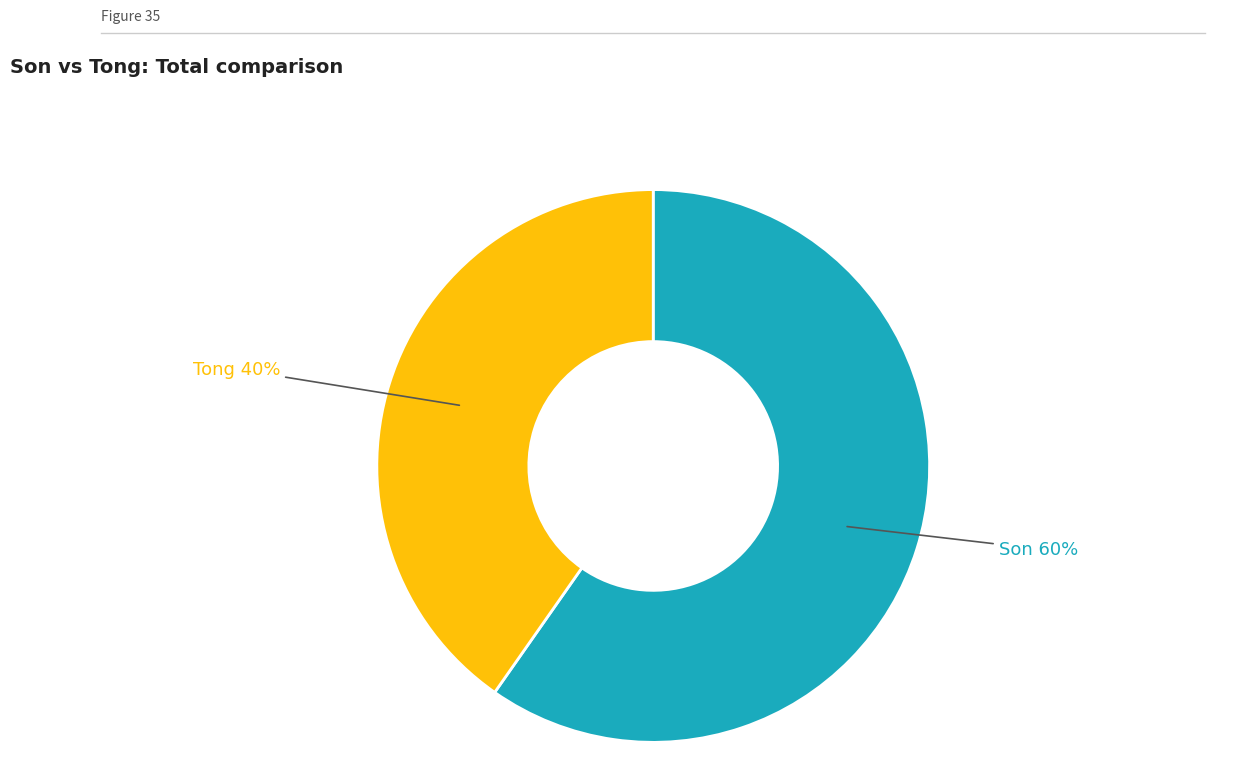

Is there any slice that represents more than half of the pie?

Yes